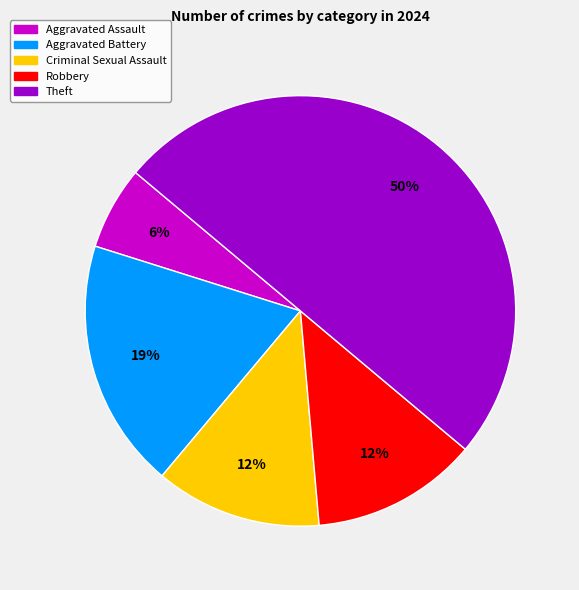

How many slices are in this pie chart?

5